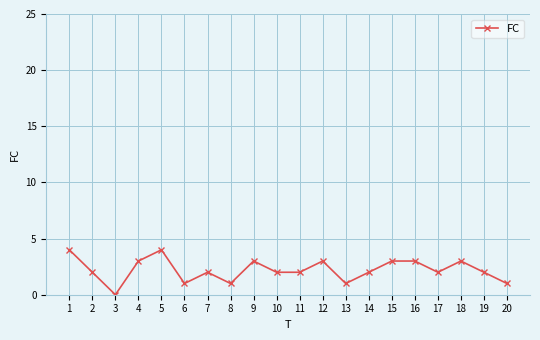

How many values are above zero?

19